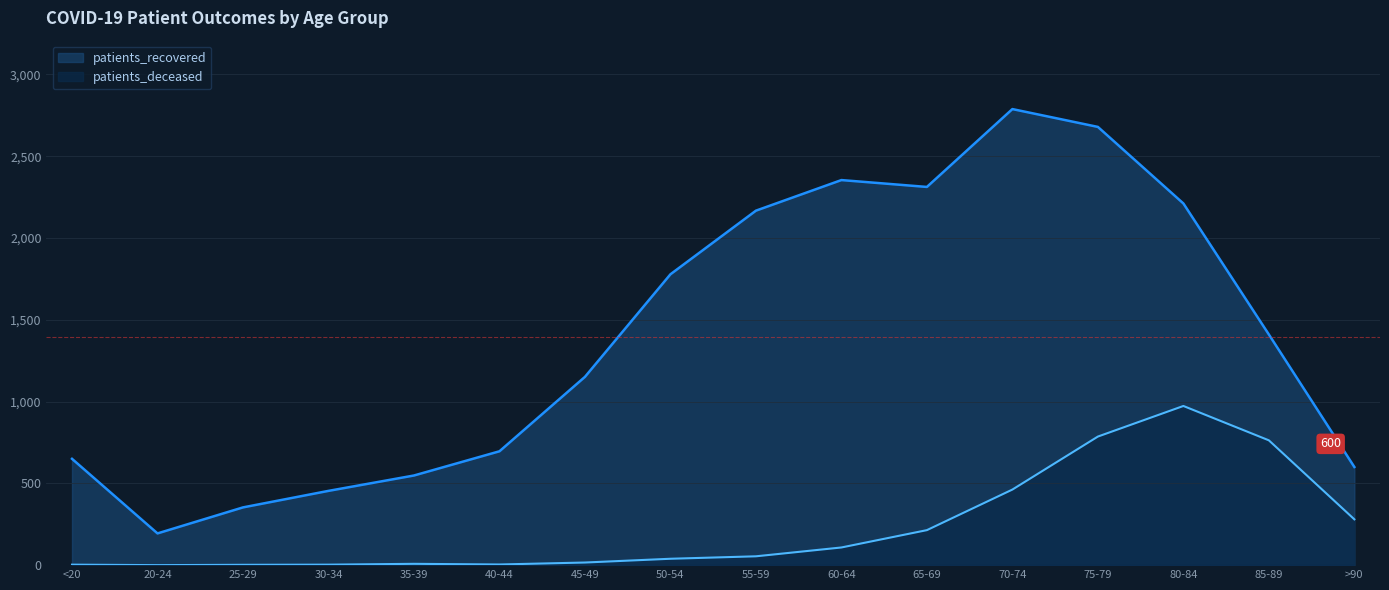

How many data points in patients_recovered are less than 1410?

8